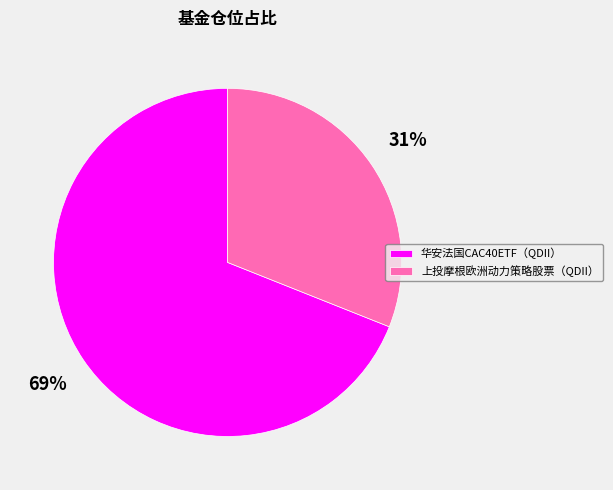

What is the smallest slice in the pie chart?

上投摩根欧洲动力策略股票（QDII）